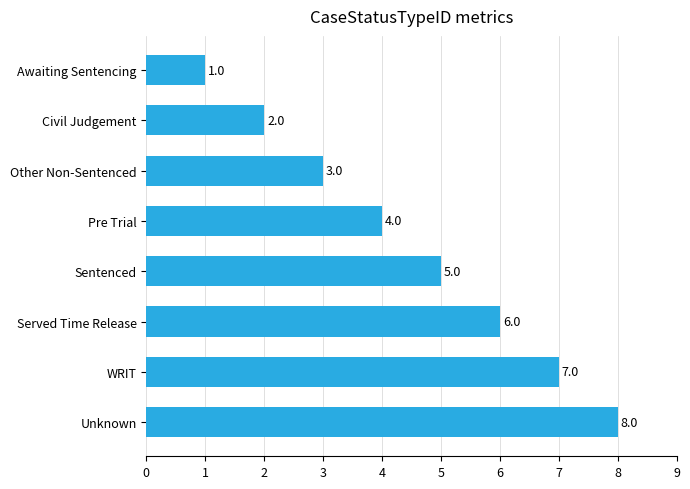

List the labels in order of value, largest first.

Unknown, WRIT, Served Time Release, Sentenced, Pre Trial, Other Non-Sentenced, Civil Judgement, Awaiting Sentencing